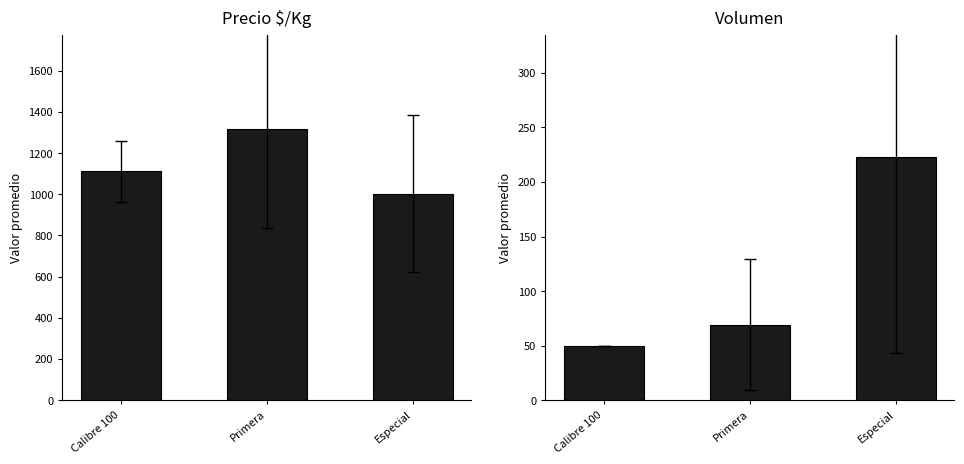

How many values in the Precio $/Kg series are below 1111?

1